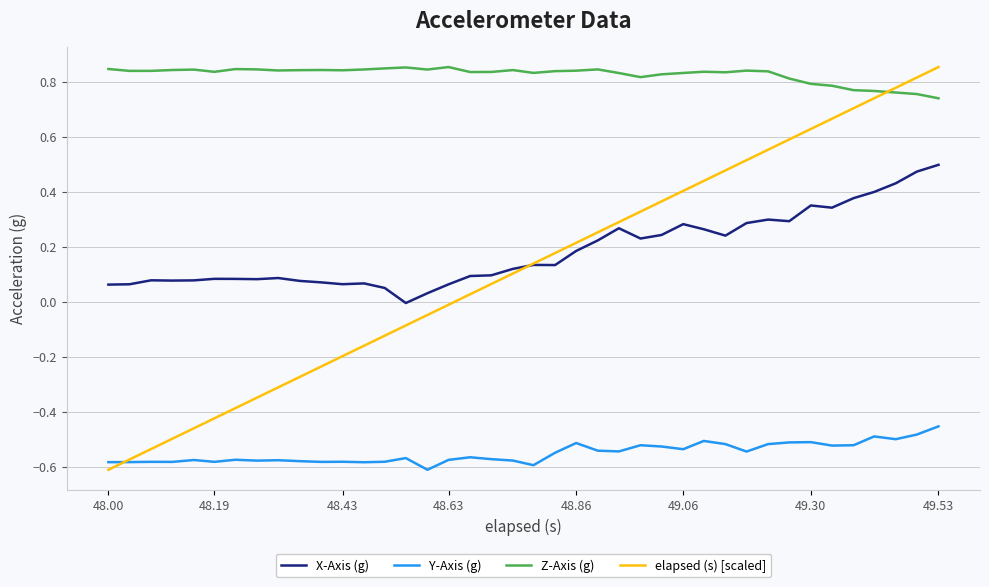

How many negative values does the X-Axis (g) series have?

1